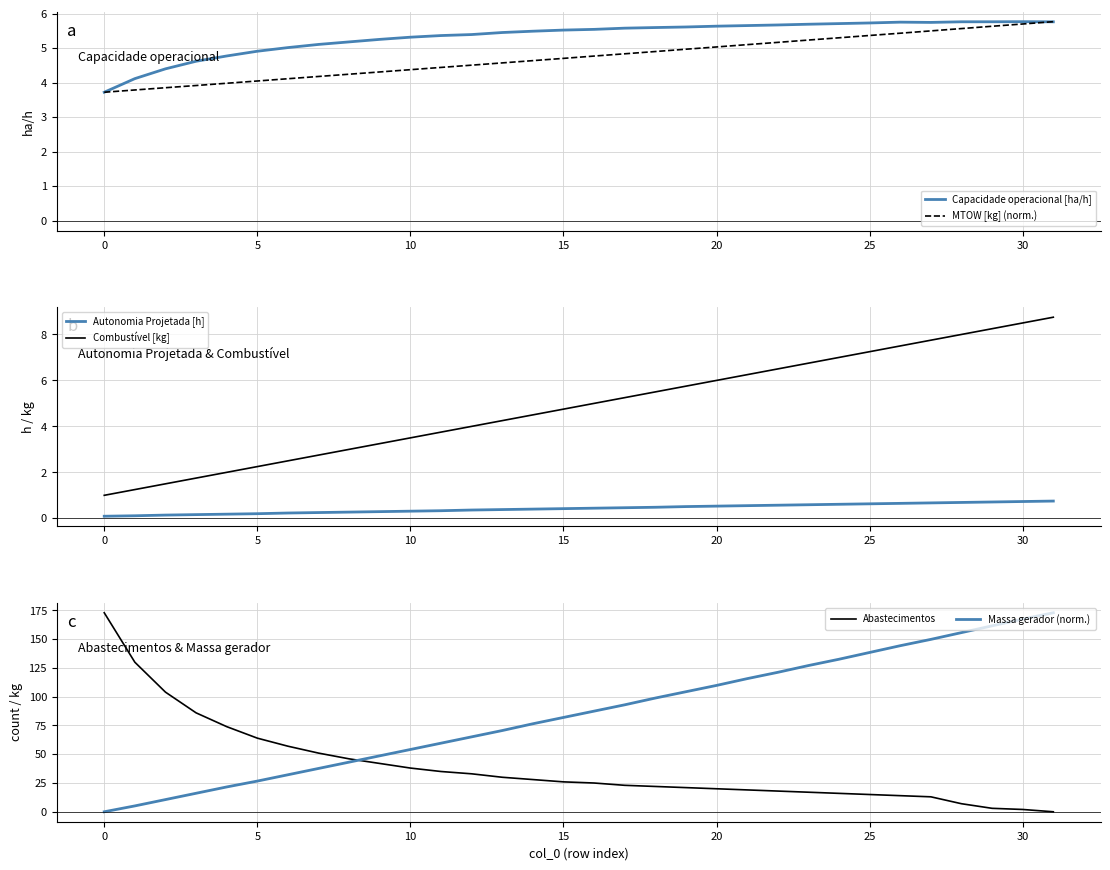

Which has a higher value, 23 or 9?

23